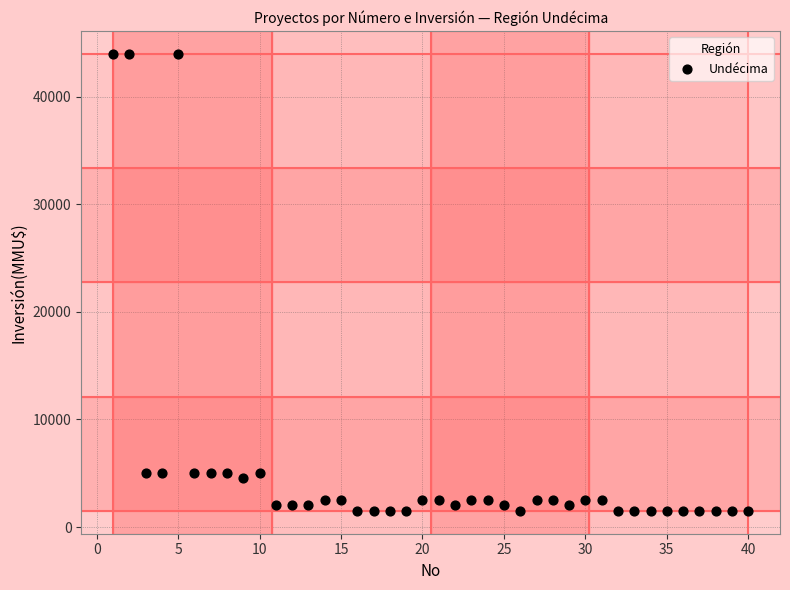

What is the range of X values (max minus min)?

39